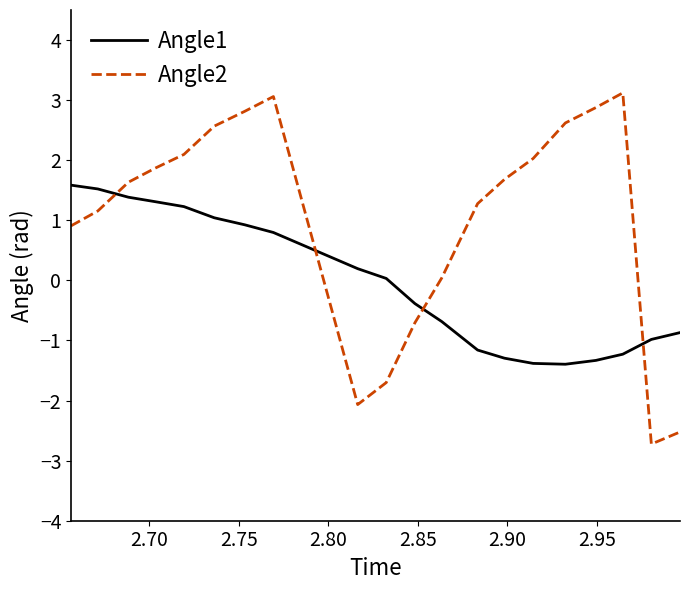

Which series has the largest total across all categories?

Angle2